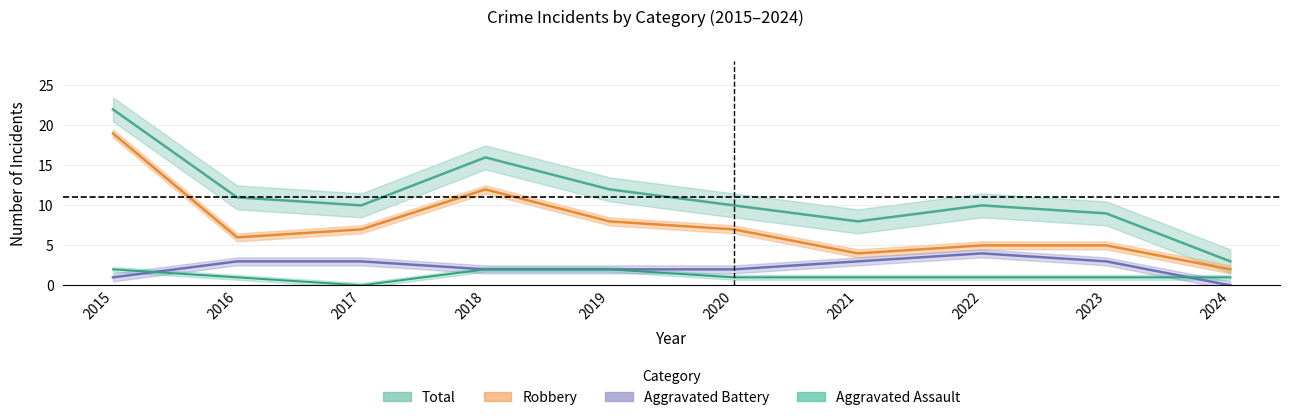

Which has a higher value, 2017 or 2022?

2022